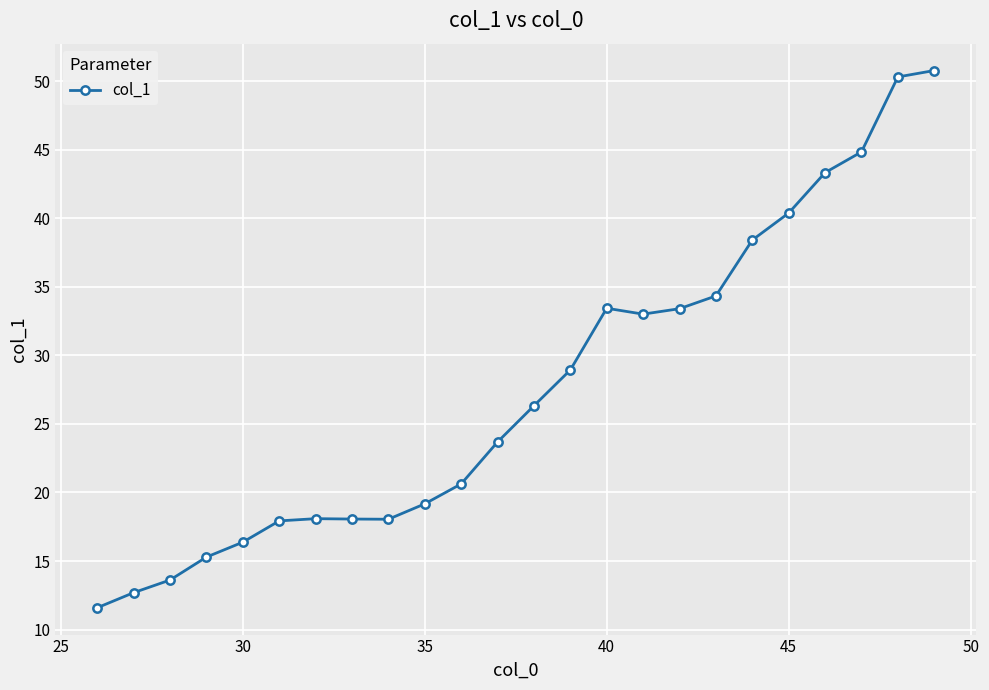

What is the minimum value shown in the chart?

11.6